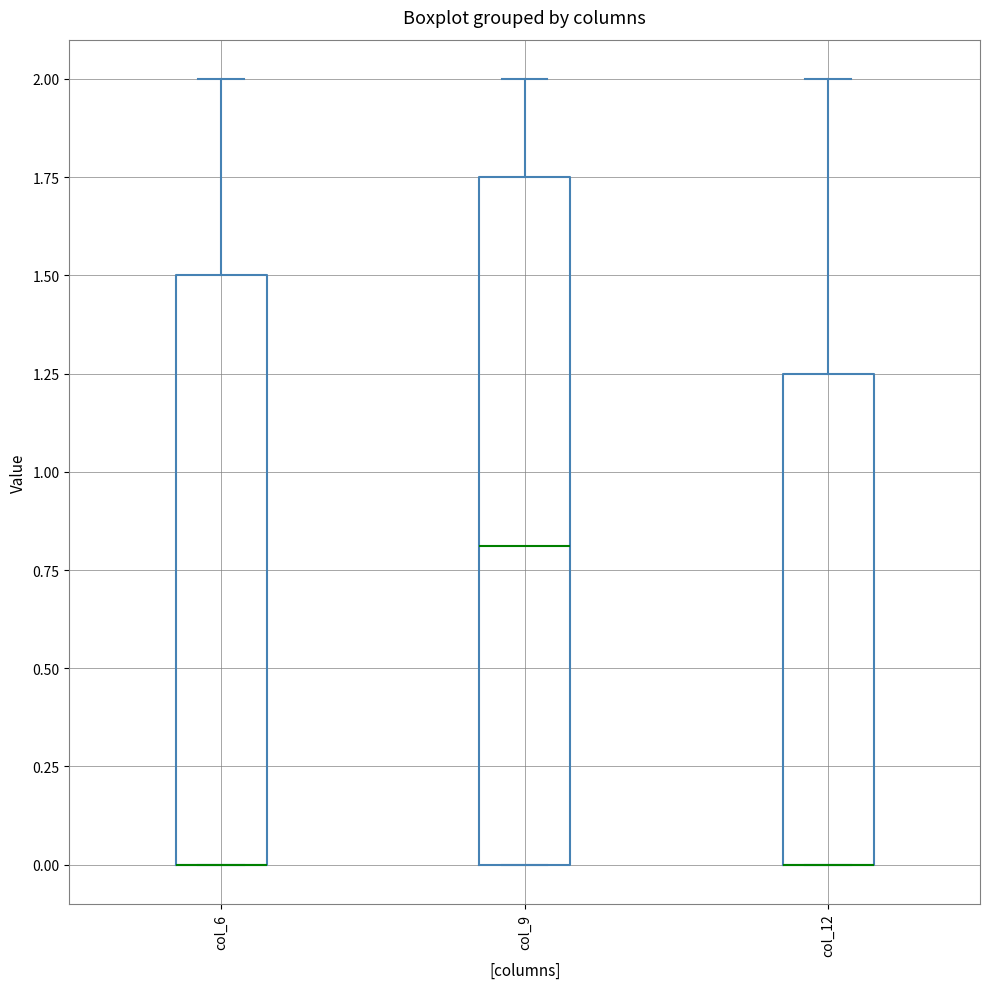

Reading left to right, read every box against the y-axis: the position of its median line, the range the box covers, and the ends of its whiskers. The values are not printed on the chart, so give them approximately, as read against the axis.

col_6: median 0.00 (drawn on the box's lower edge), box 0.00 to 1.50, whiskers 0.00 to 2.00
col_9: median 0.80, box 0.00 to 1.75, whiskers 0.00 to 2.00
col_12: median 0.00 (drawn on the box's lower edge), box 0.00 to 1.25, whiskers 0.00 to 2.00